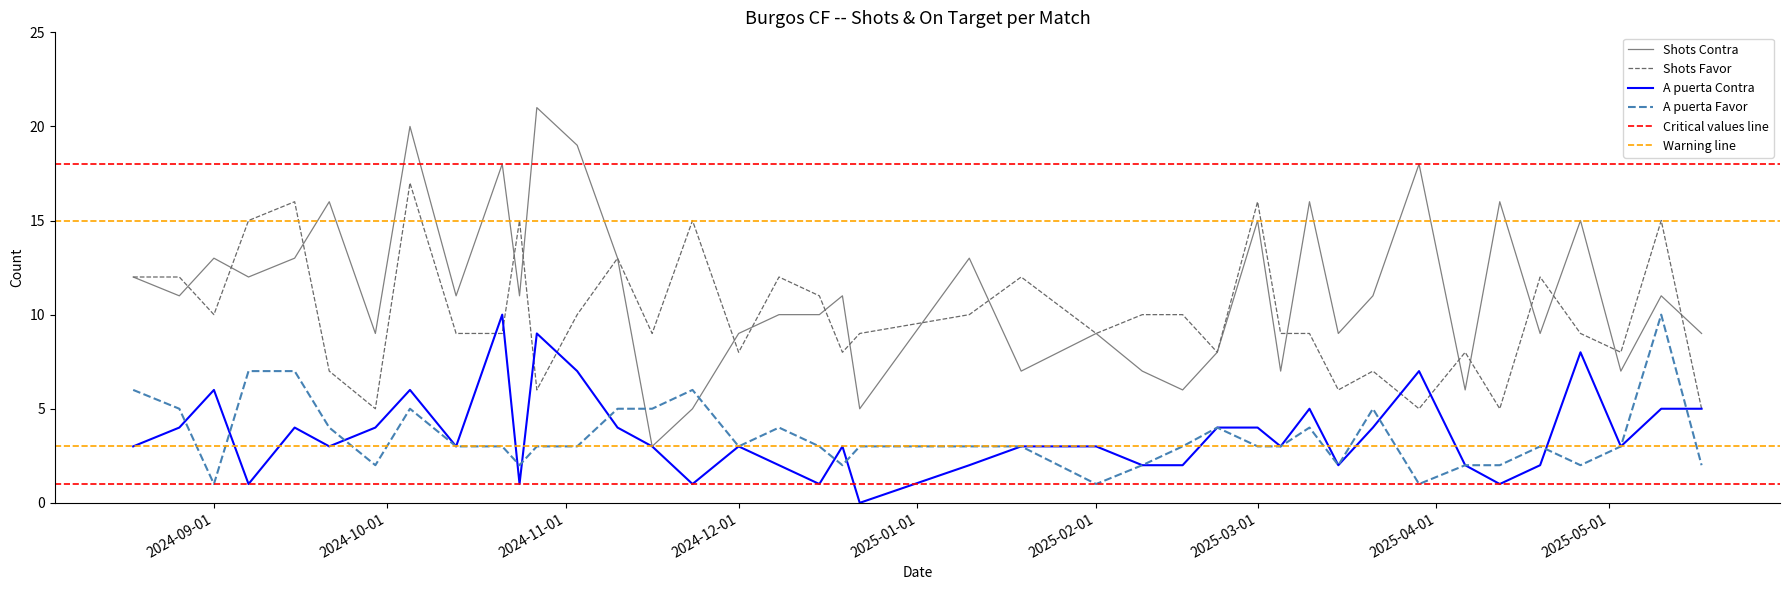

Count the number of categories in the chart.

40